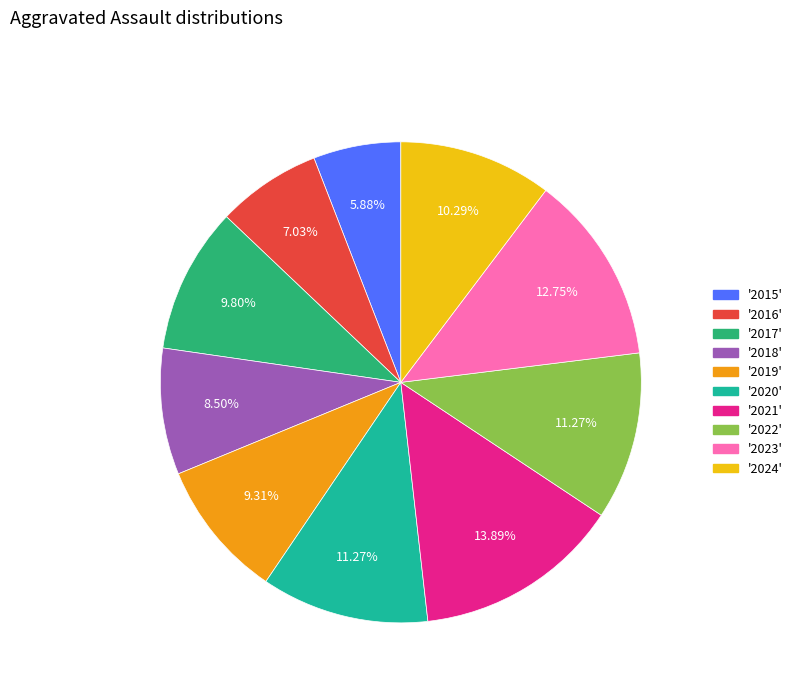

Does any single category account for the majority?

No